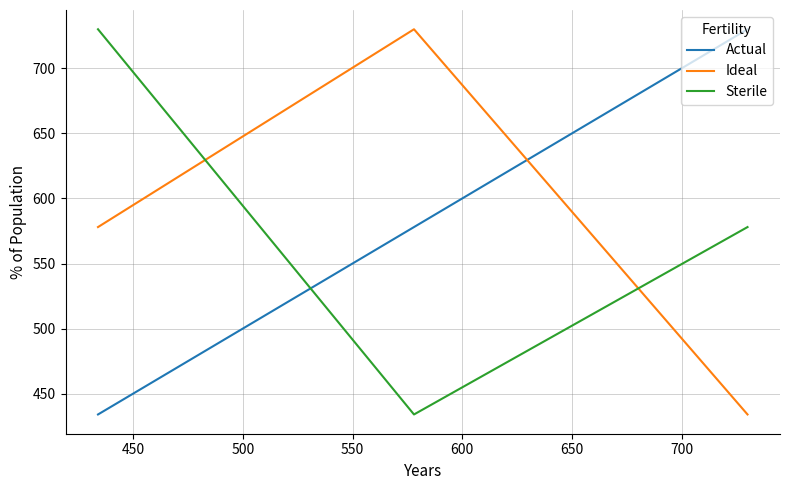

What is the minimum value shown in the chart?

434